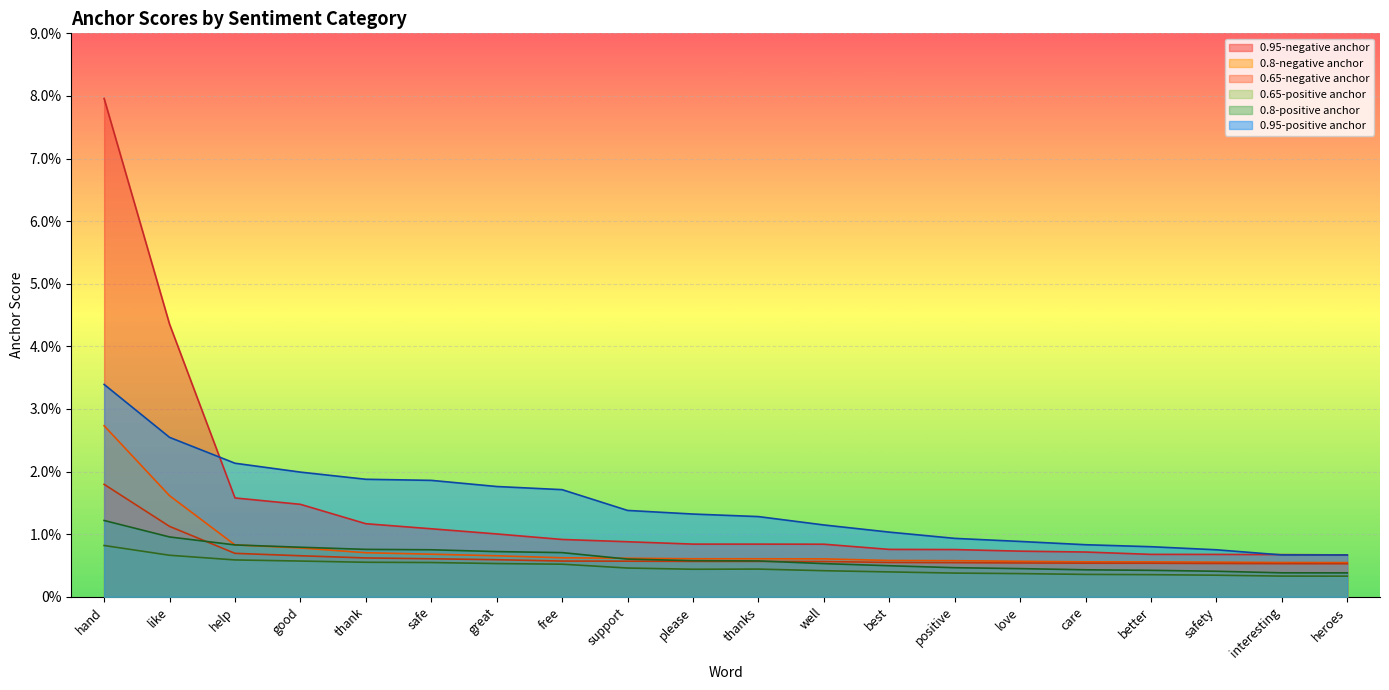

Which series has the largest total across all categories?

0.95-positive anchor